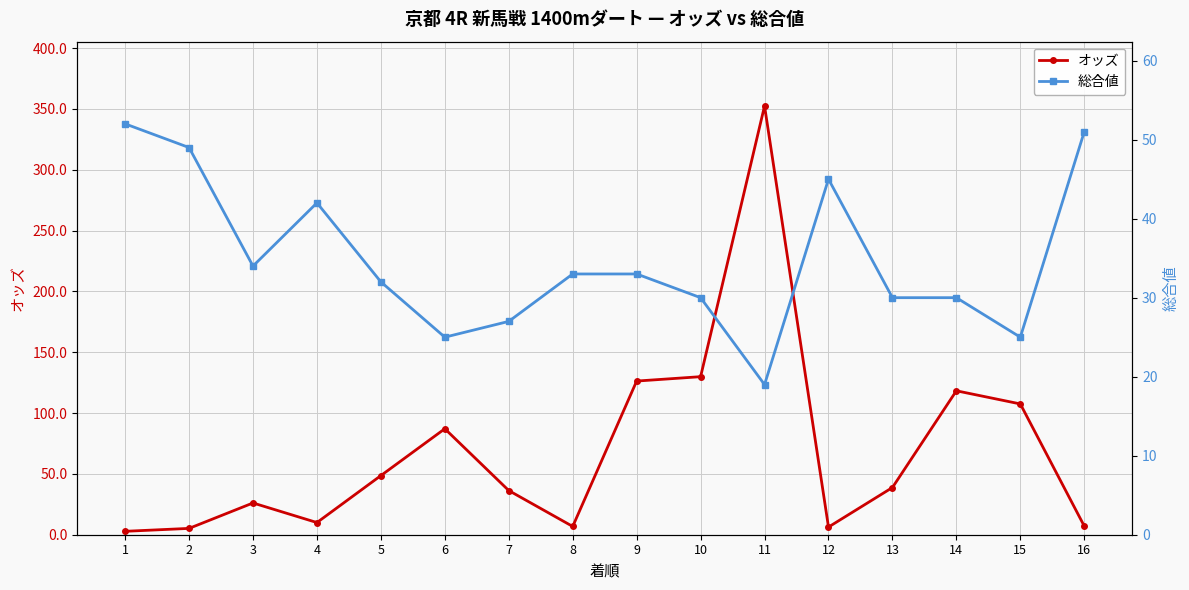

What is the difference between the オッズ values at 2 and 11?

347.2